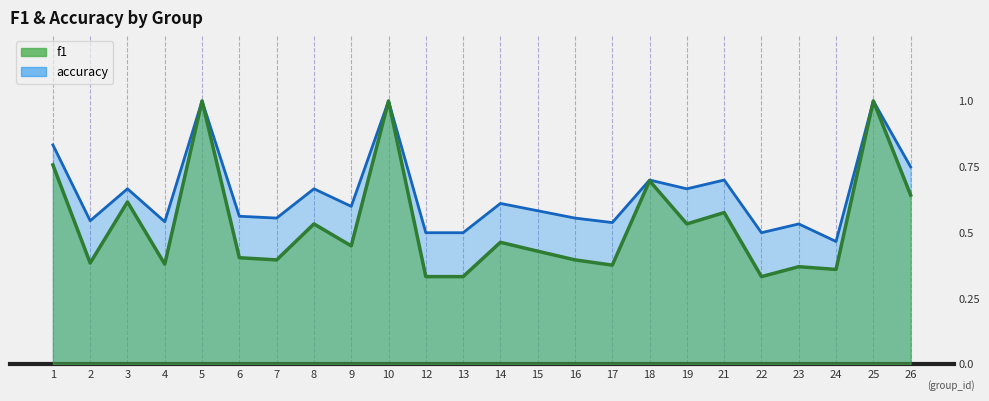

Which has a higher value, 16 or 10?

10